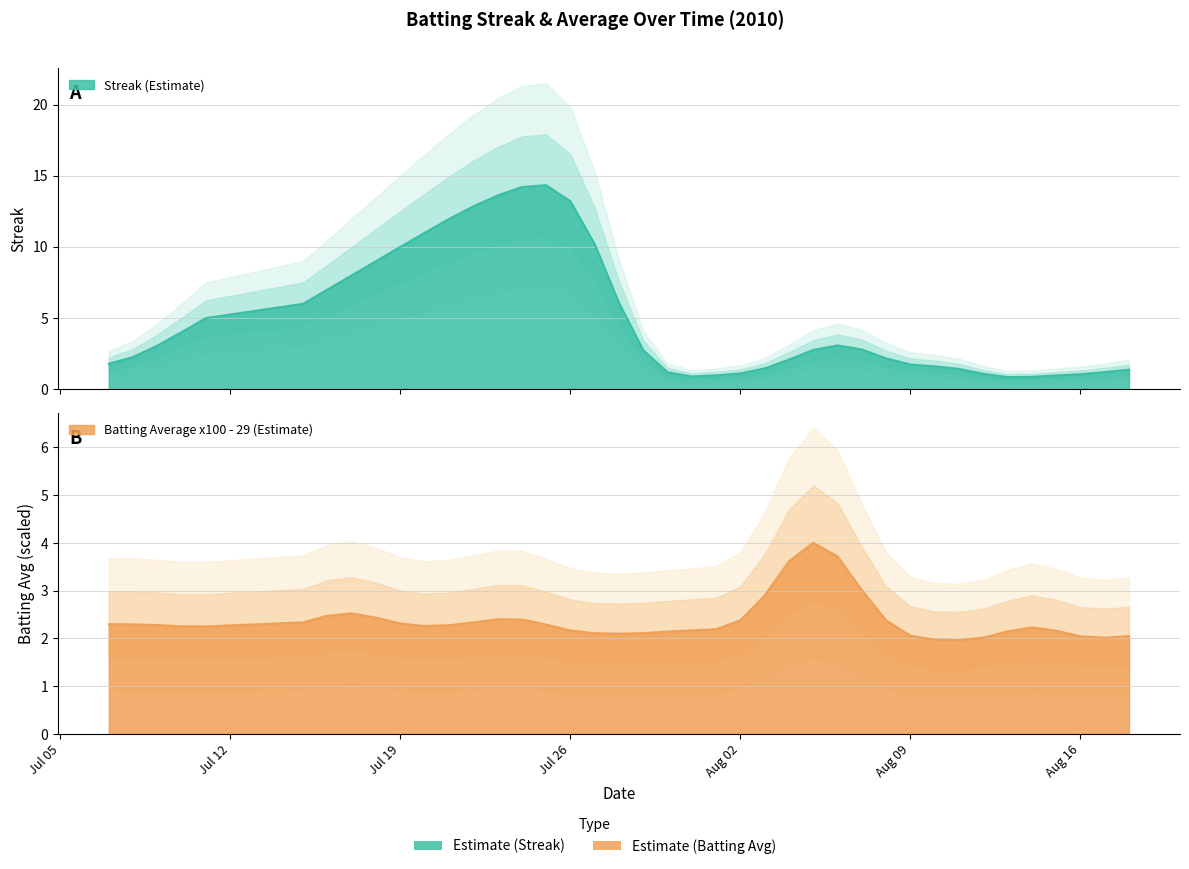

Which series changed the most between 2 and 22?

Streak